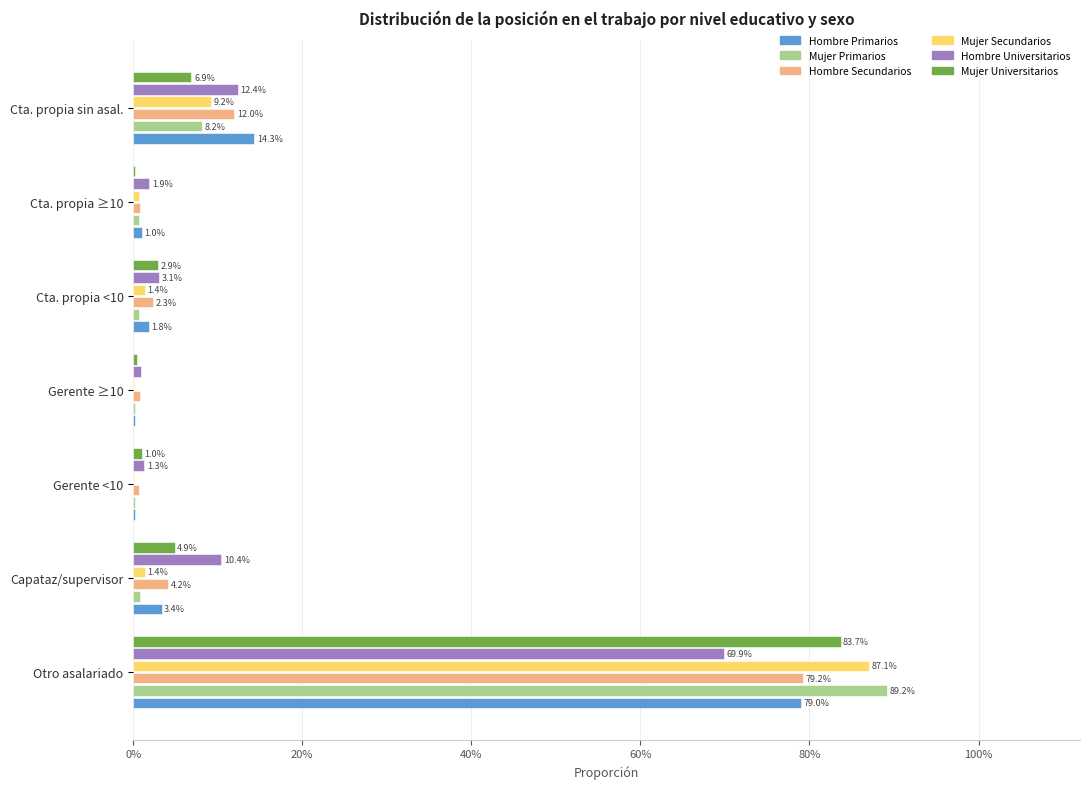

Reading left to right, list all the values displayed in this chart.

Hombre Primarios: 0.8	0.0	0.0	0.0	0.0	0.0	0.1
Mujer Primarios: 0.9	0.0	0.0	0.0	0.0	0.0	0.1
Hombre Secundarios: 0.8	0.0	0.0	0.0	0.0	0.0	0.1
Mujer Secundarios: 0.9	0.0	0.0	0.0	0.0	0.0	0.1
Hombre Universitarios: 0.7	0.1	0.0	0.0	0.0	0.0	0.1
Mujer Universitarios: 0.8	0.0	0.0	0.0	0.0	0.0	0.1